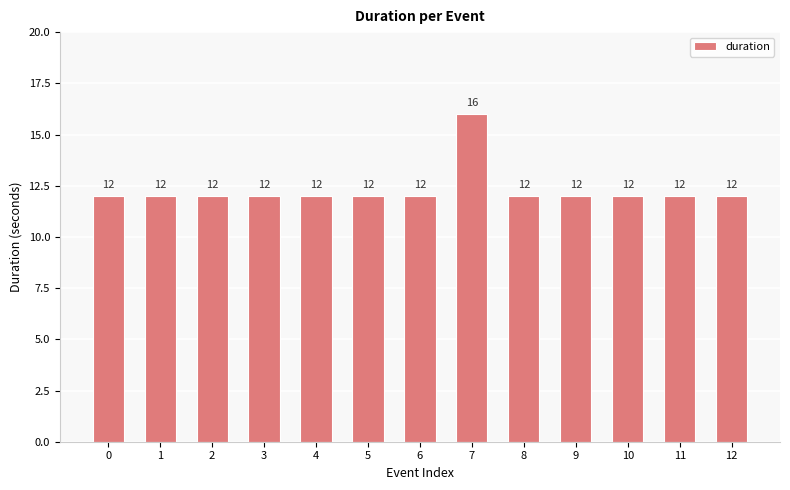

Reading left to right, list all the values displayed in this chart.

12	12	12	12	12	12	12	16	12	12	12	12	12